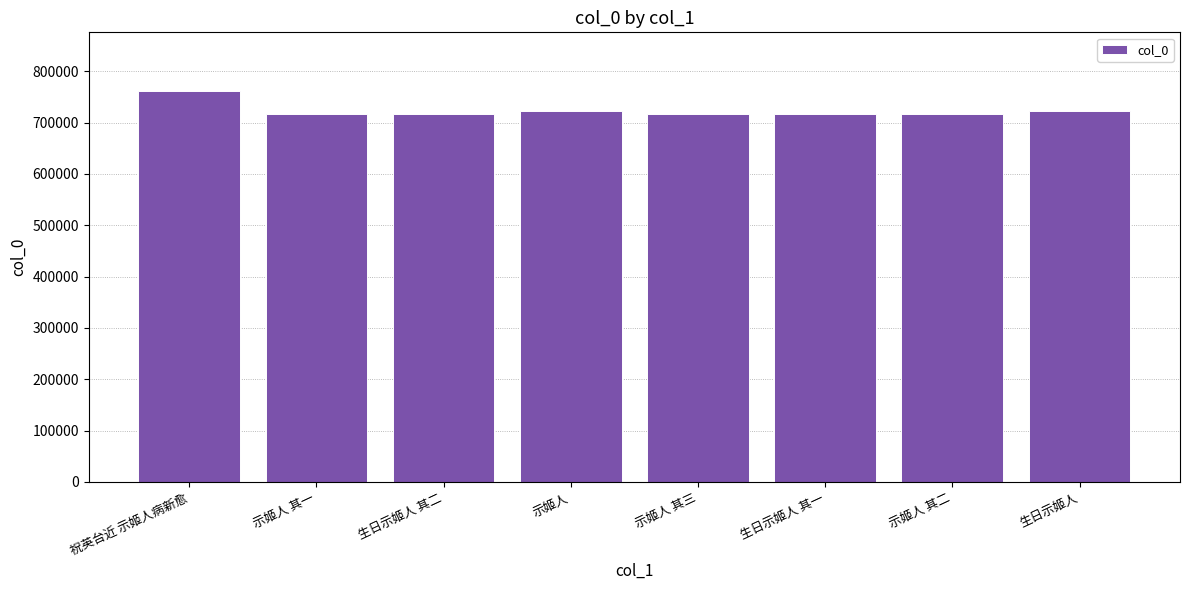

At which category does the chart reach its peak across all series?

祝英台近 示姬人病新愈